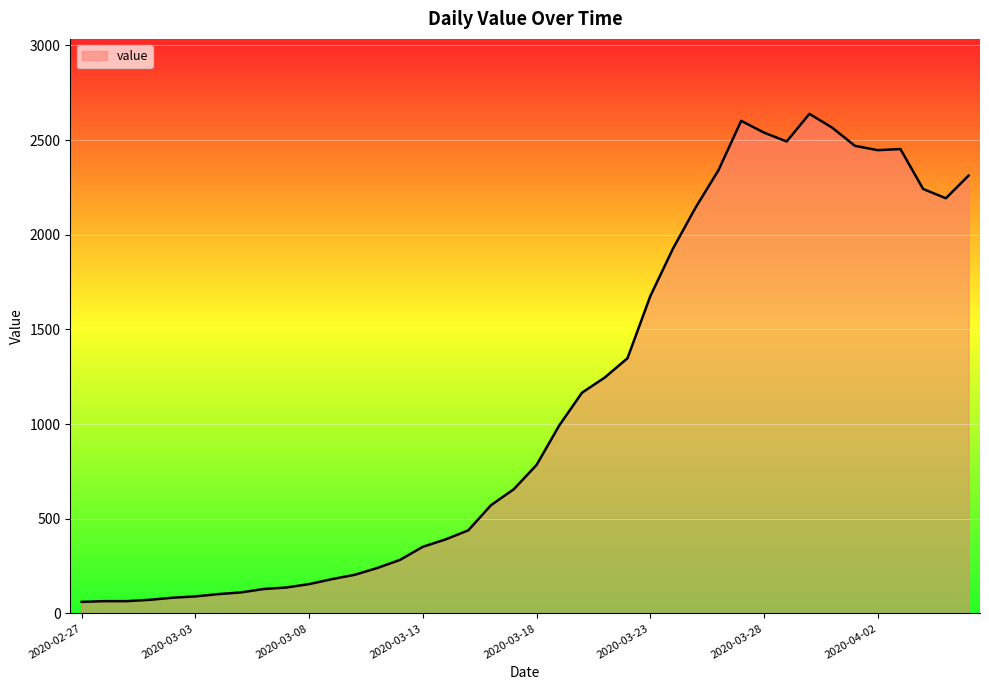

Does the chart display data point markers on the line(s)?

No